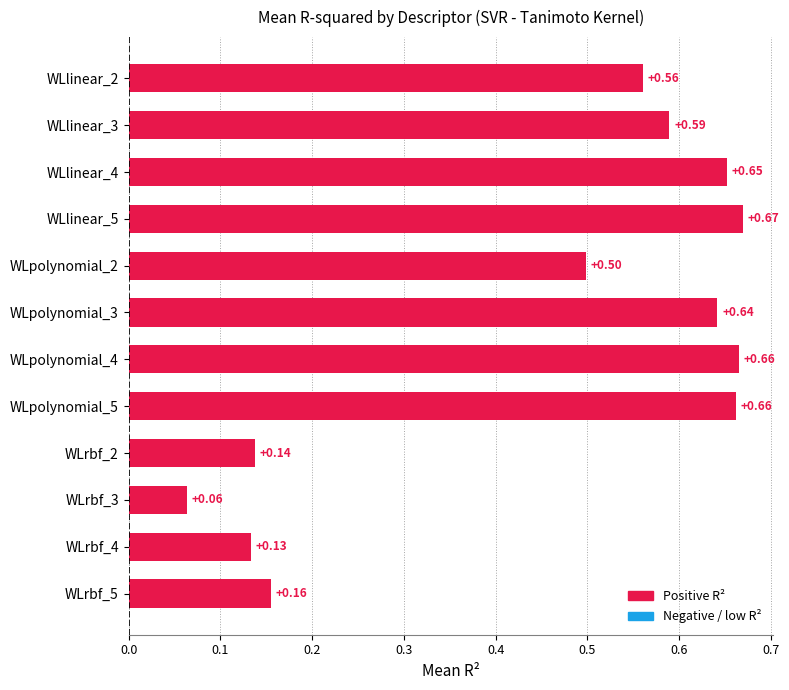

Between WLlinear_2 and WLpolynomial_3, which is larger?

WLpolynomial_3